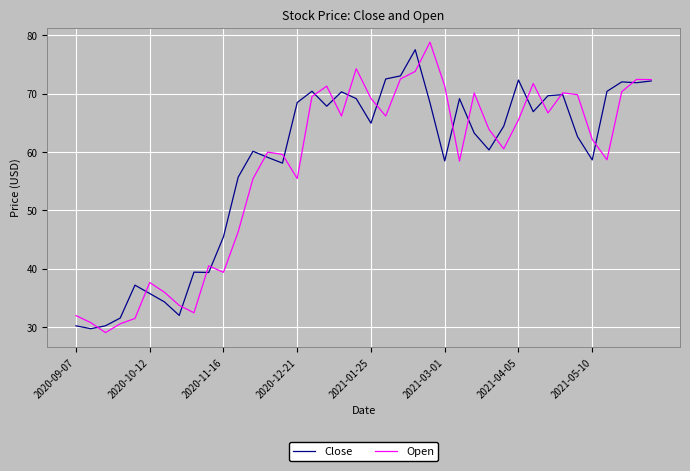

What is the maximum value shown in the chart?

78.8